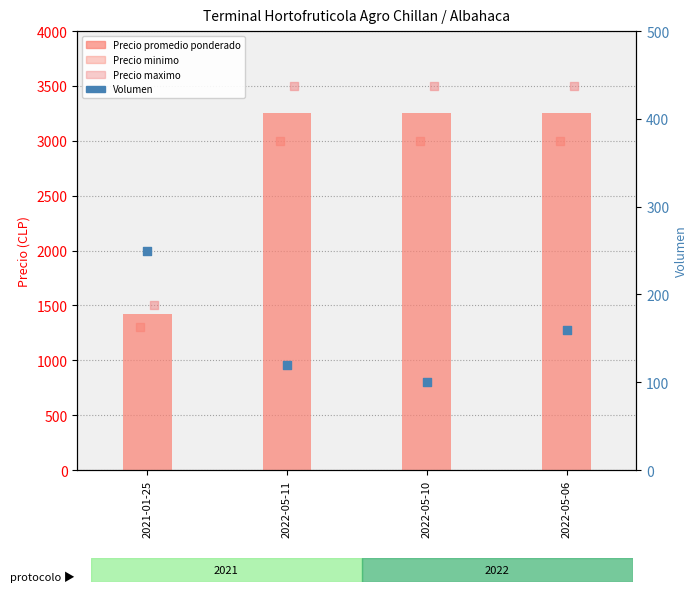

At how many categories does at least one series exceed 348?

4